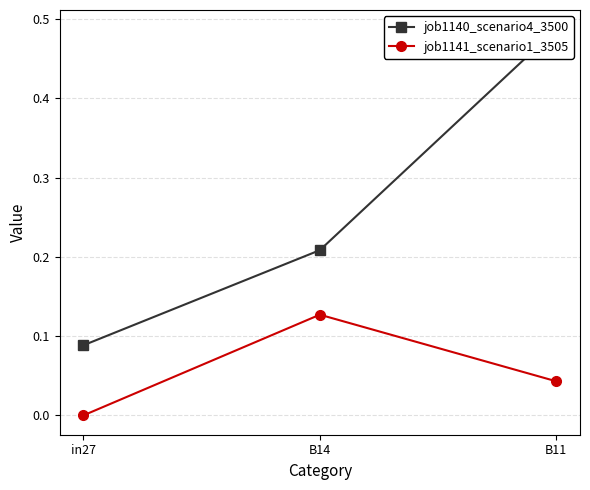

What is the label of the 2nd point from the right?

B14